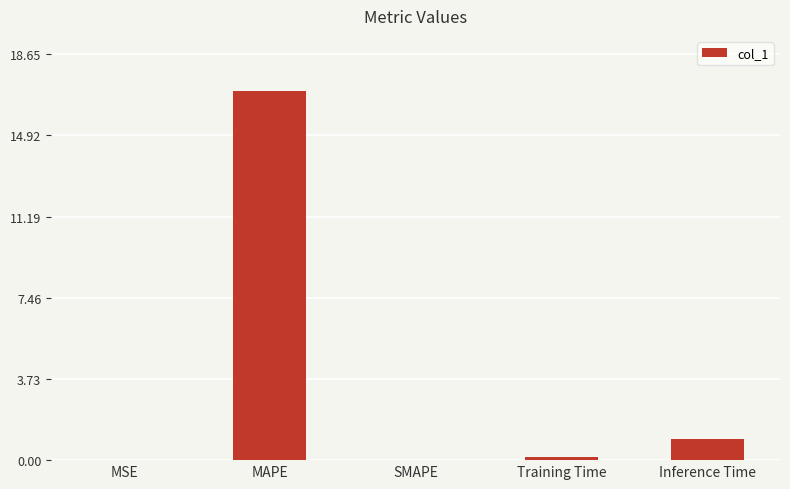

What is the average value?

3.6